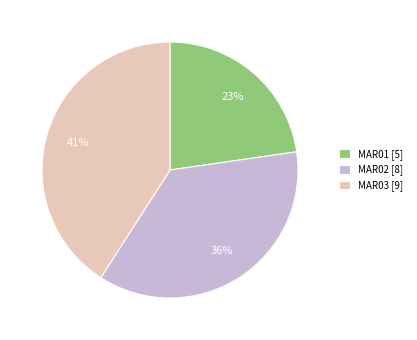

What is the ratio of the value at MAR03 to the value at MAR01?

1.8